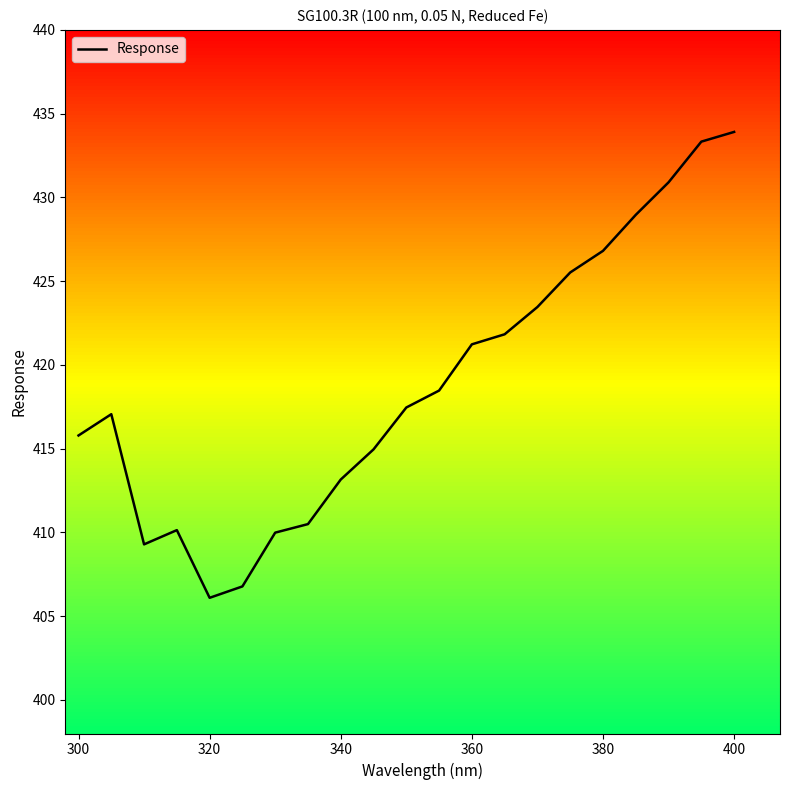

What is the minimum value for Response?

406.1